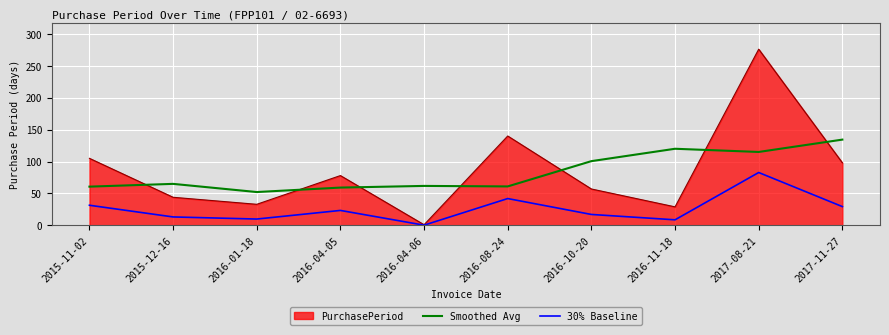

True or false: Smoothed Avg and 30% Baseline cross at least once.

False